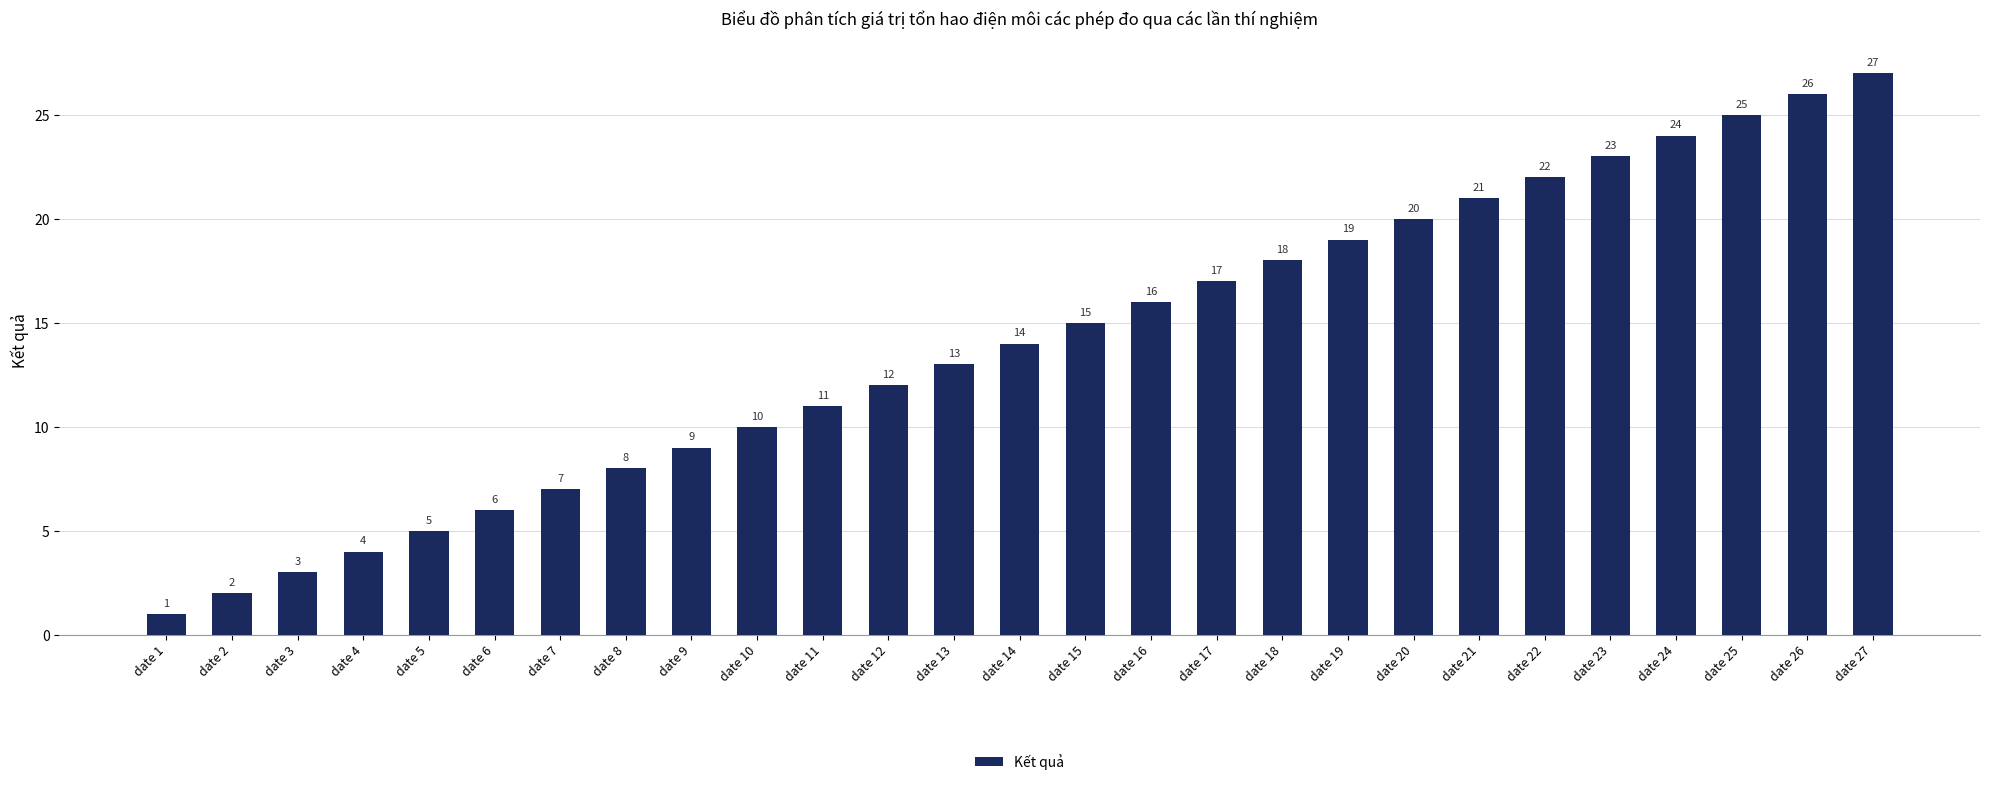

List the labels in order of value, largest first.

date 27, date 26, date 25, date 24, date 23, date 22, date 21, date 20, date 19, date 18, date 17, date 16, date 15, date 14, date 13, date 12, date 11, date 10, date 9, date 8, date 7, date 6, date 5, date 4, date 3, date 2, date 1